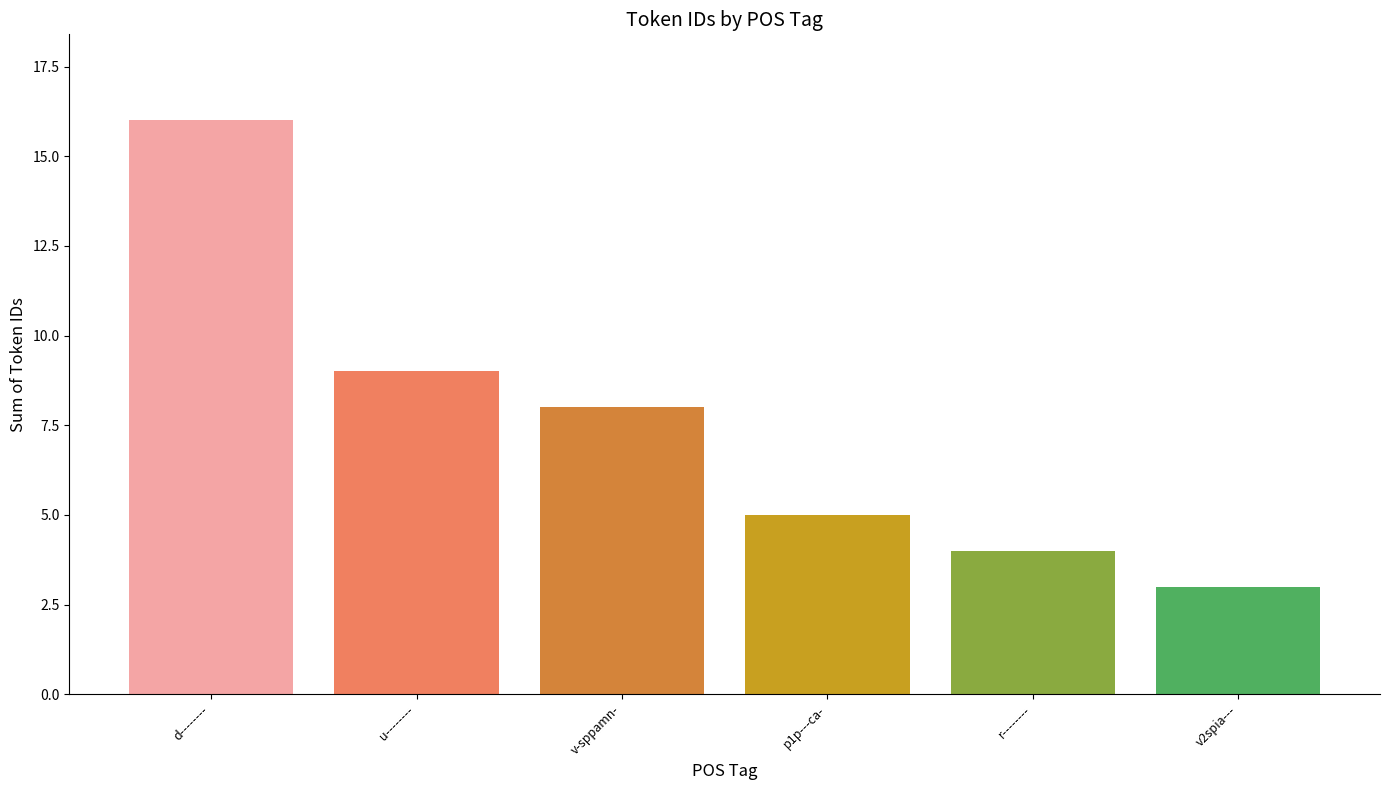

How many categories are shown in the chart?

6